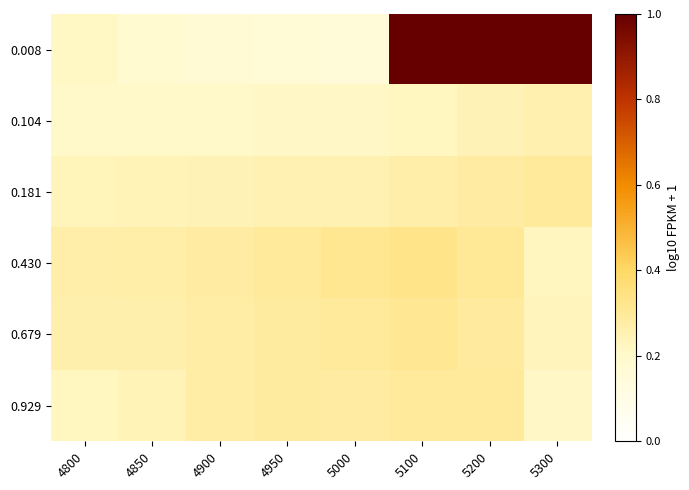

What is the spread (max minus min) of values at 4800?

0.1